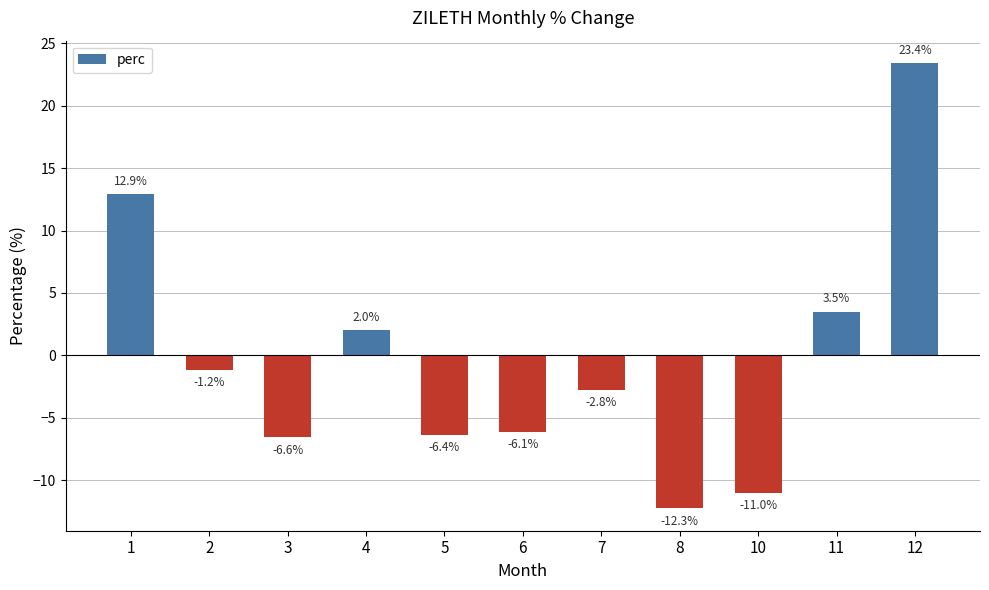

Reading right to left, what are all the values shown in this chart?

12=23.4	11=3.5	10=-11.0	8=-12.3	7=-2.8	6=-6.1	5=-6.4	4=2.0	3=-6.6	2=-1.2	1=12.9